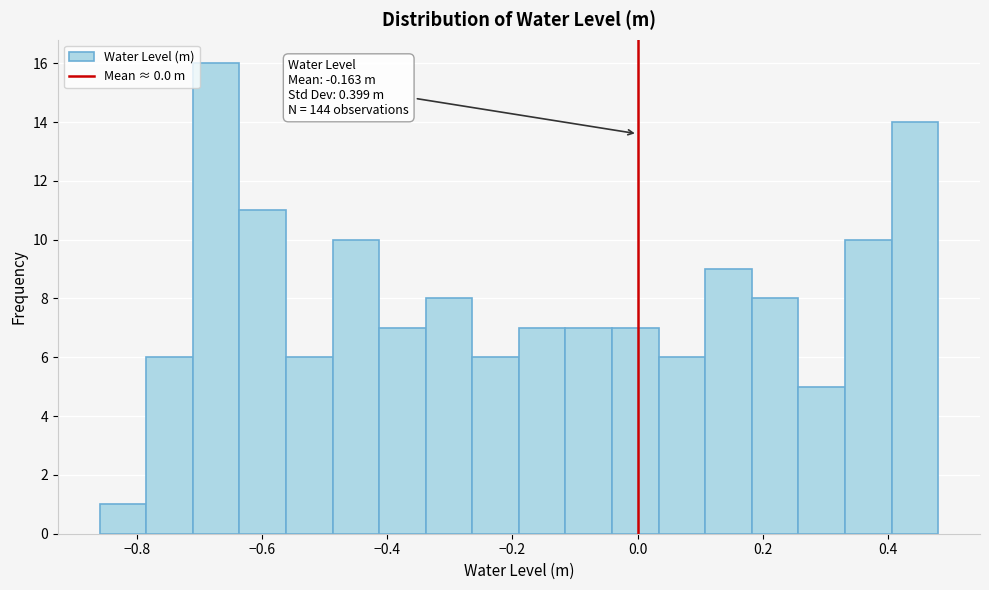

Around what value on the x-axis is the tallest bar? Give the approximate position of its centre, as read against the axis.

-0.68